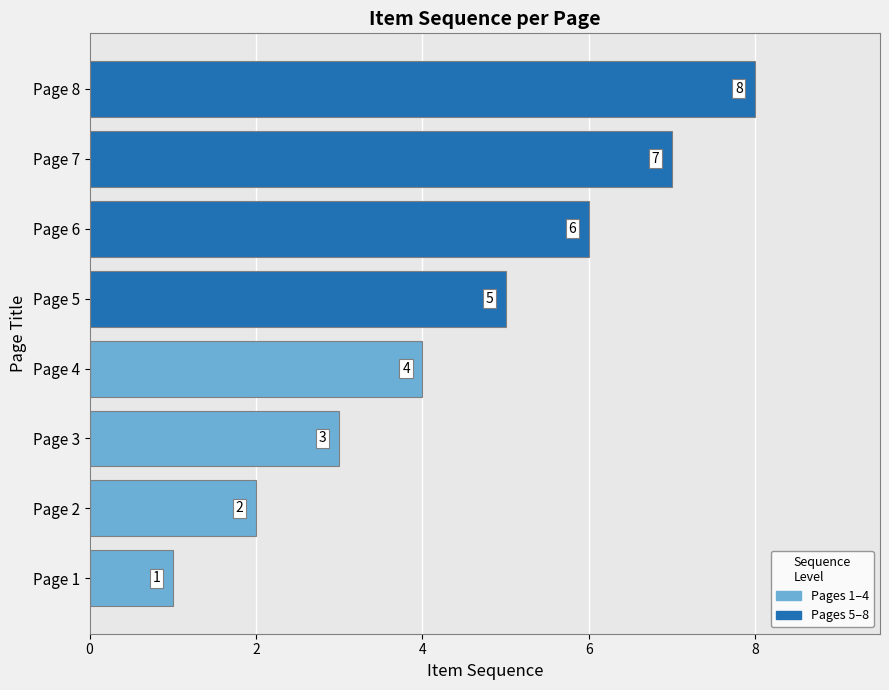

What is the difference between the second highest and second lowest values?

5